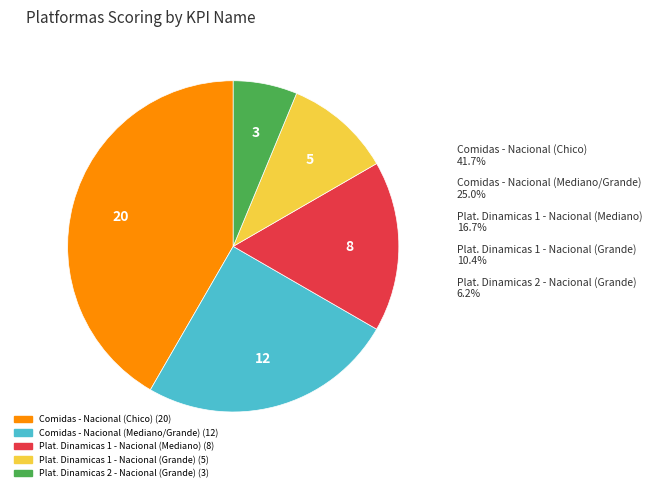

To the nearest percent, what portion does Plat. Dinamicas 2 - Nacional (Grande) represent?

6%